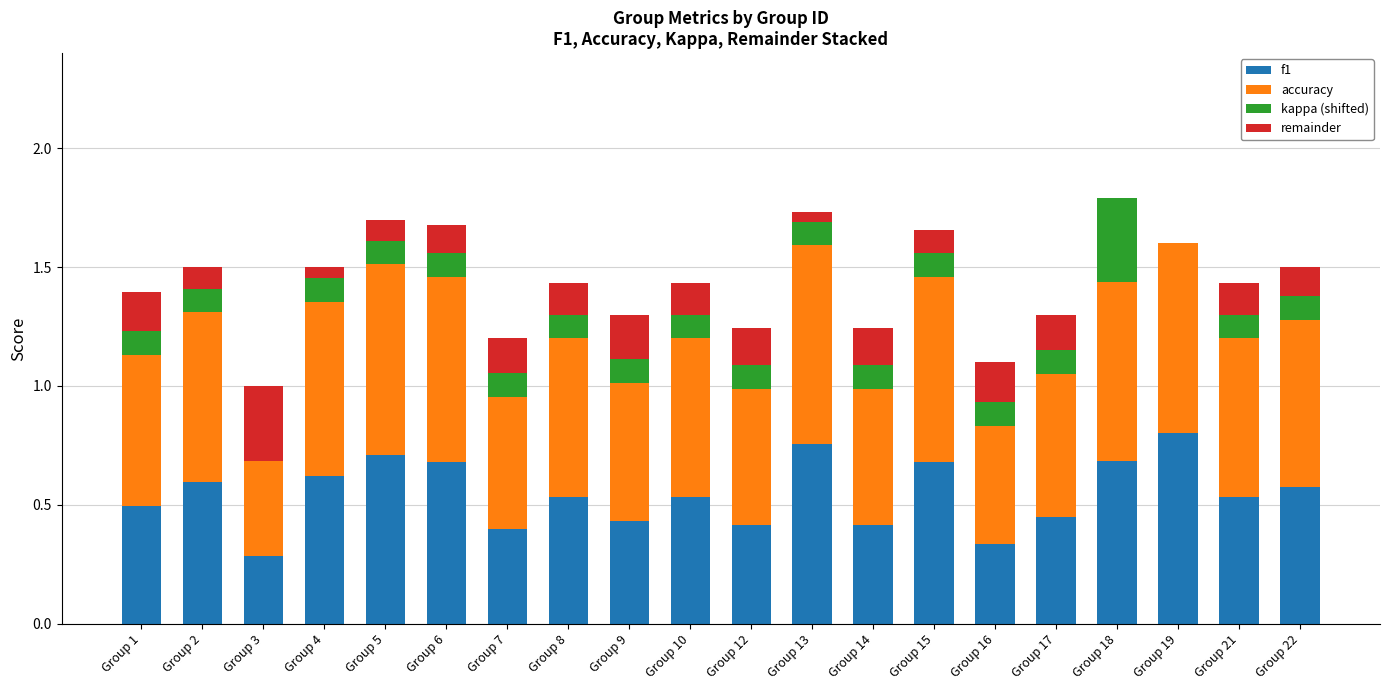

Is it true that f1 equals 0.7 at Group 15?

True